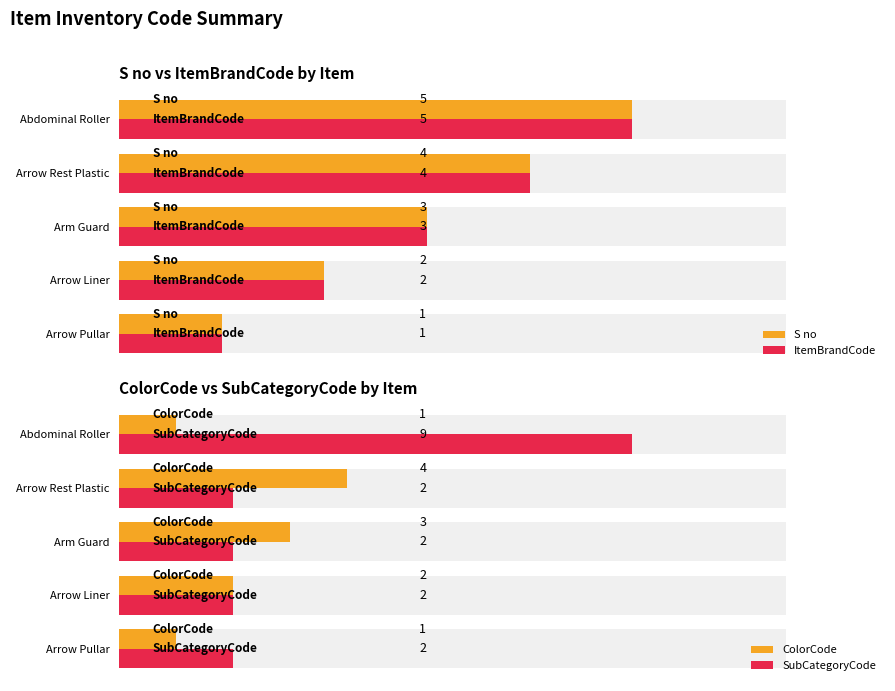

Reading left to right, transcribe all the data shown in this chart.

S no: 1	2	3	4	5
ItemBrandCode: 1	2	3	4	5
ColorCode: 1	2	3	4	1
SubCategoryCode: 2	2	2	2	9